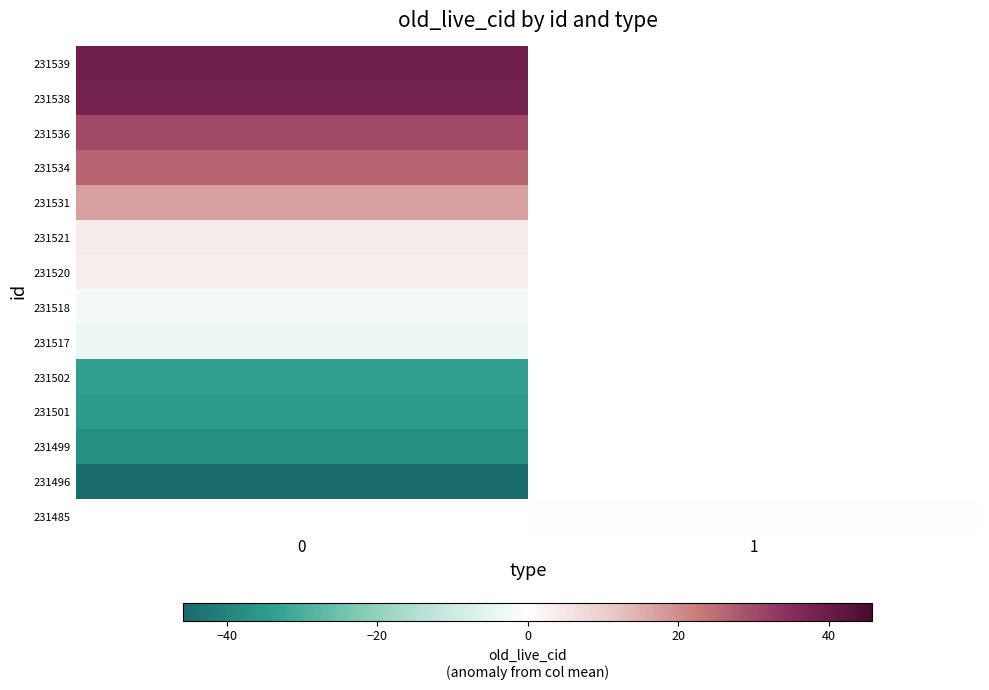

Rank the categories by 231521 value from highest to lowest.

0, 1